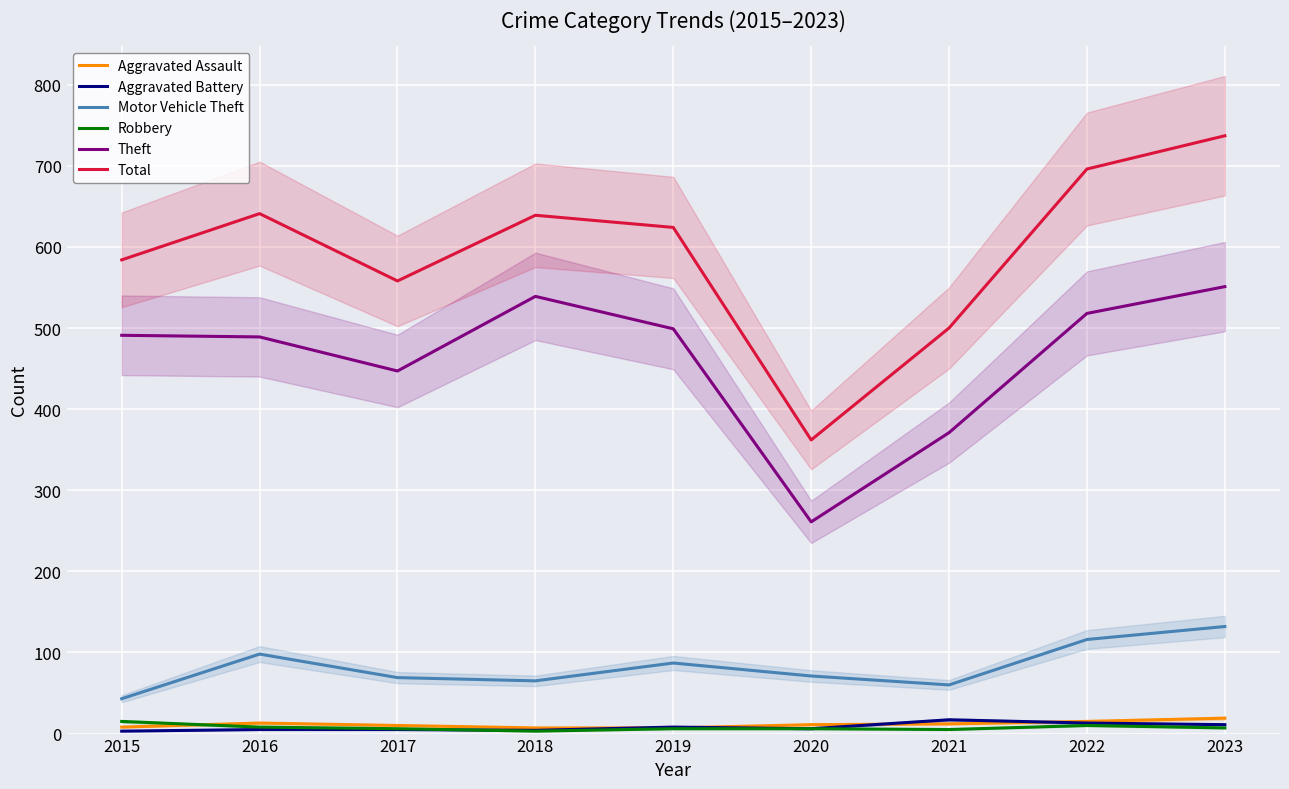

Where is Aggravated Assault nearest to the value 13?

2016